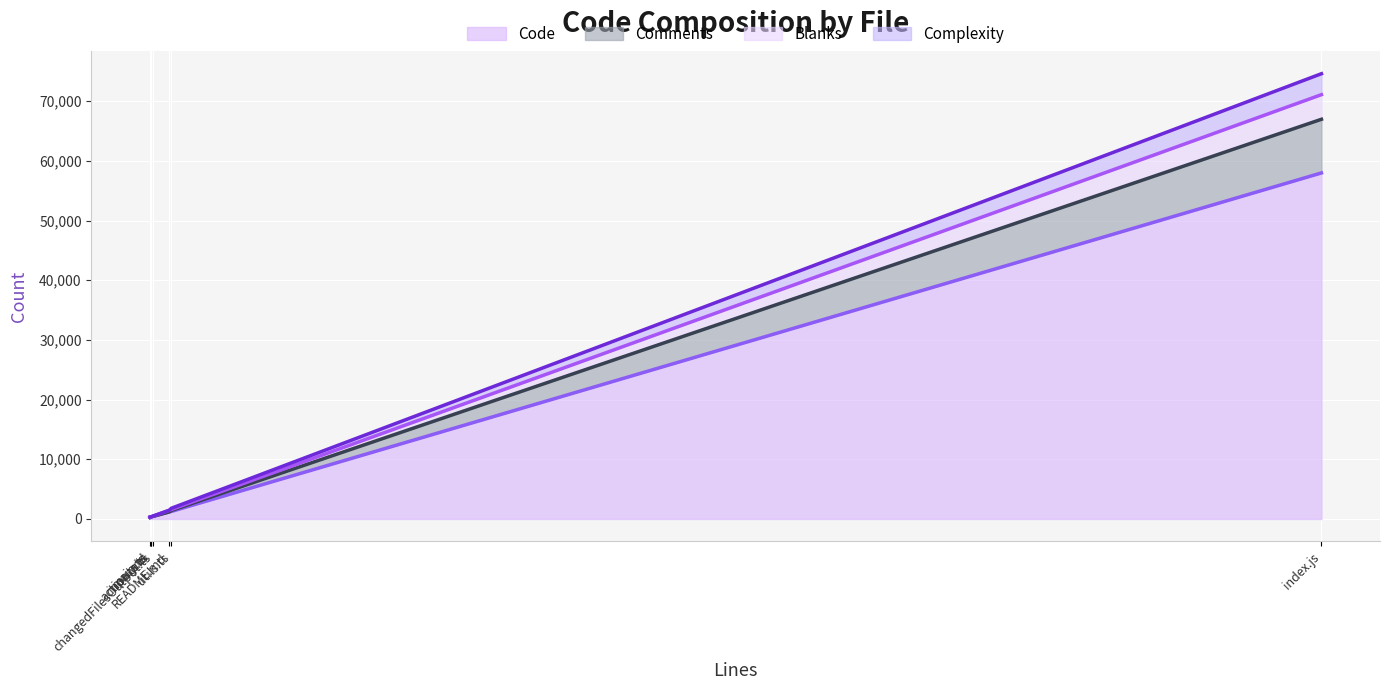

At which category does Code reach its first local valley?

main.ts